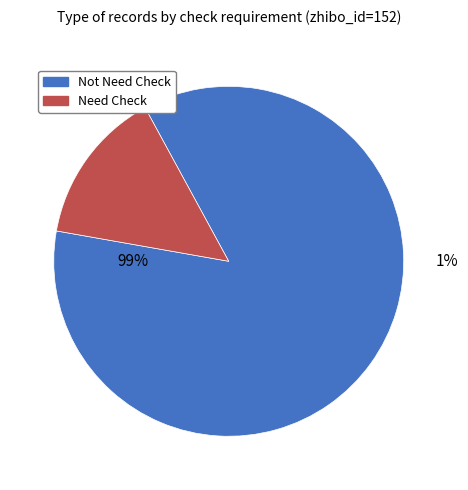

Is it true that 3238575 is 14% of the pie?

True